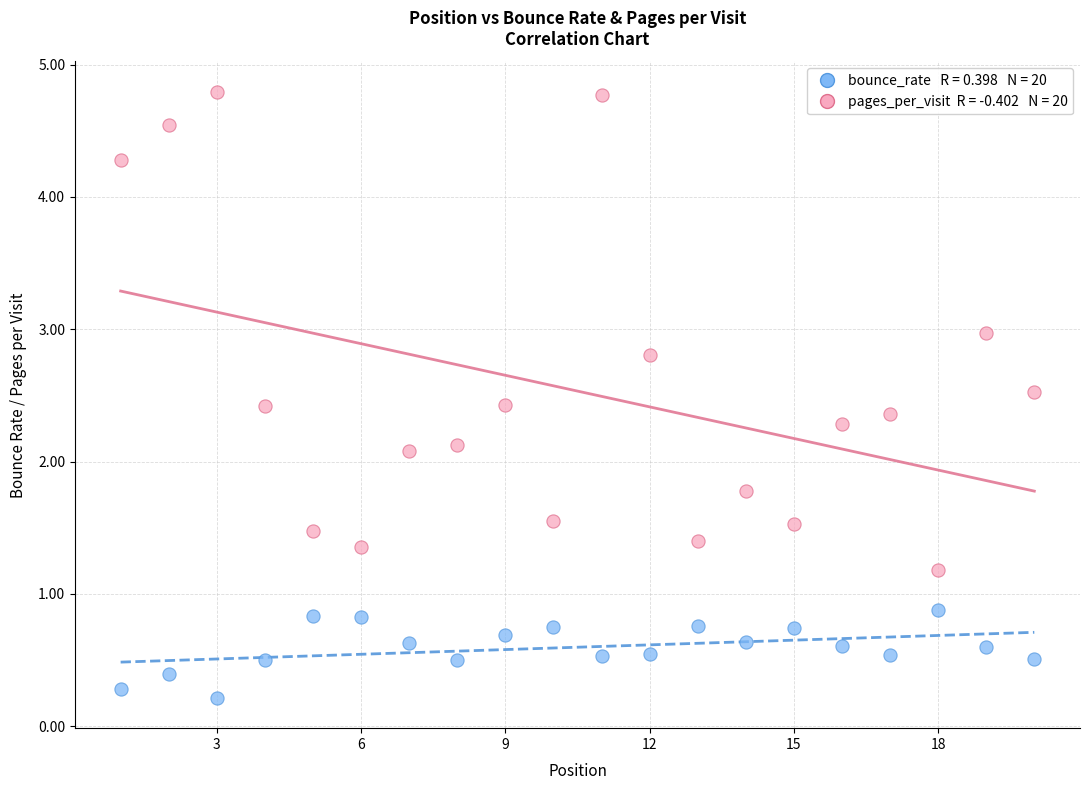

Across all data points, what is the range of Y values (max minus min)?

4.6